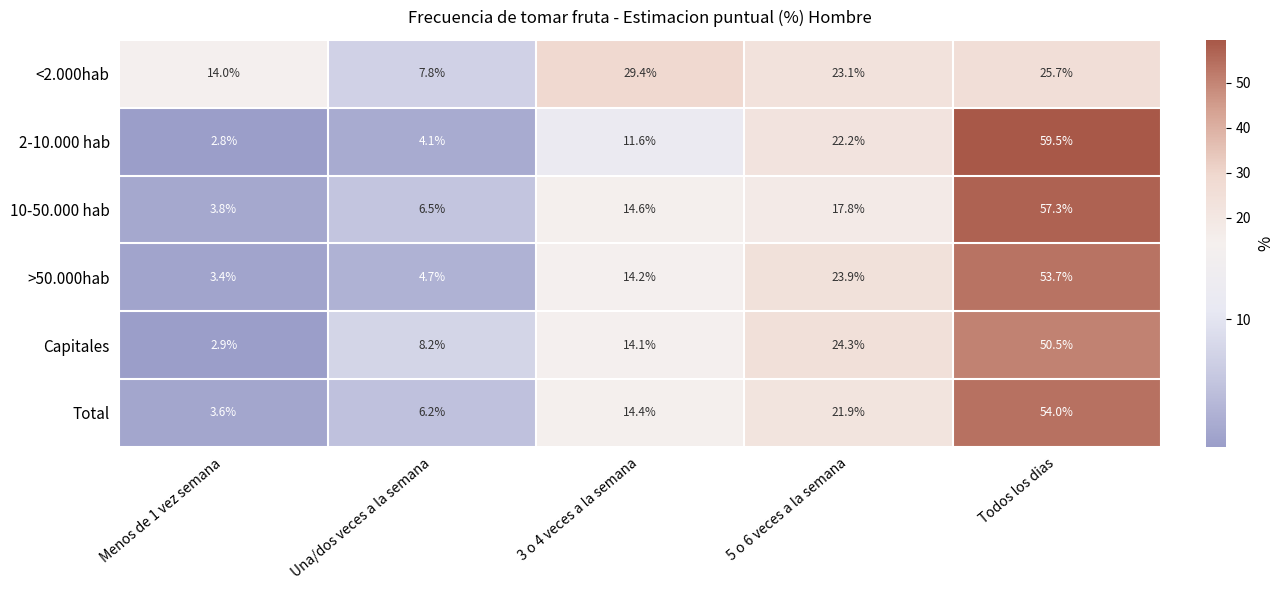

What is the difference between the highest and lowest values at Una/dos veces a la semana?

4.1